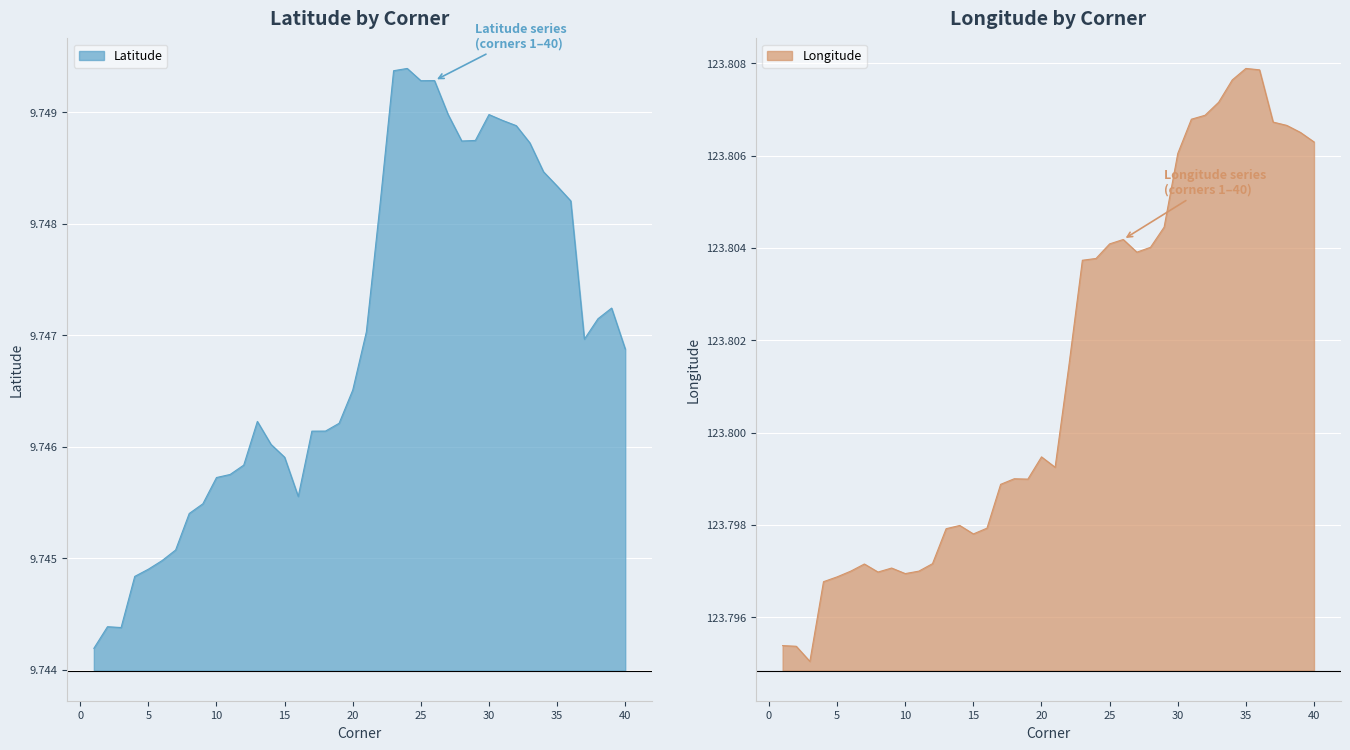

How many lines are shown in the chart?

2